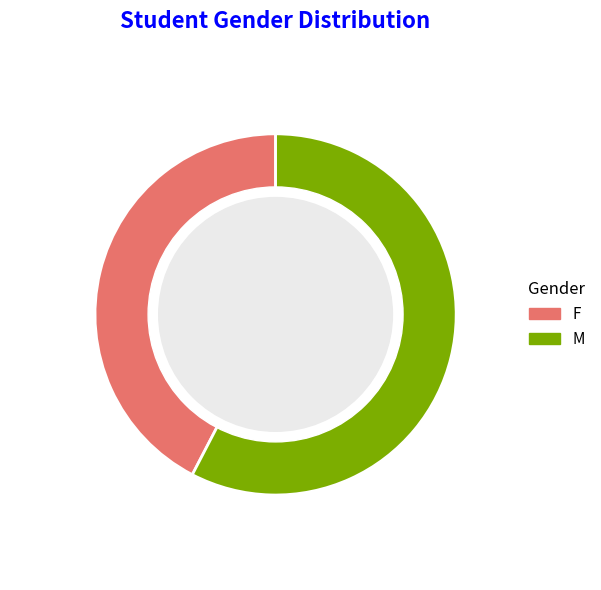

Approximately how many times larger is the value at M compared to F?

1.4